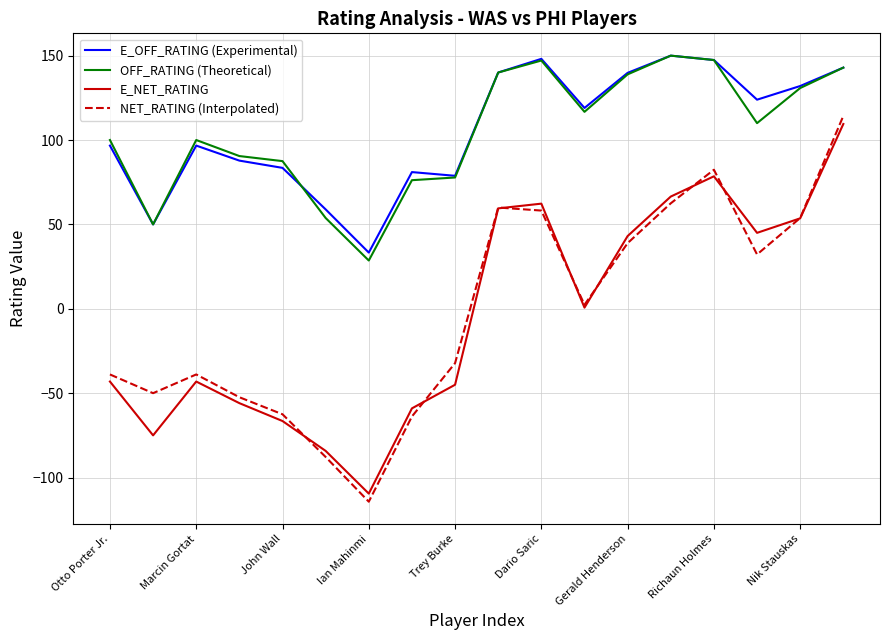

True or false: E_NET_RATING and OFF_RATING (Theoretical) intersect in this chart.

False